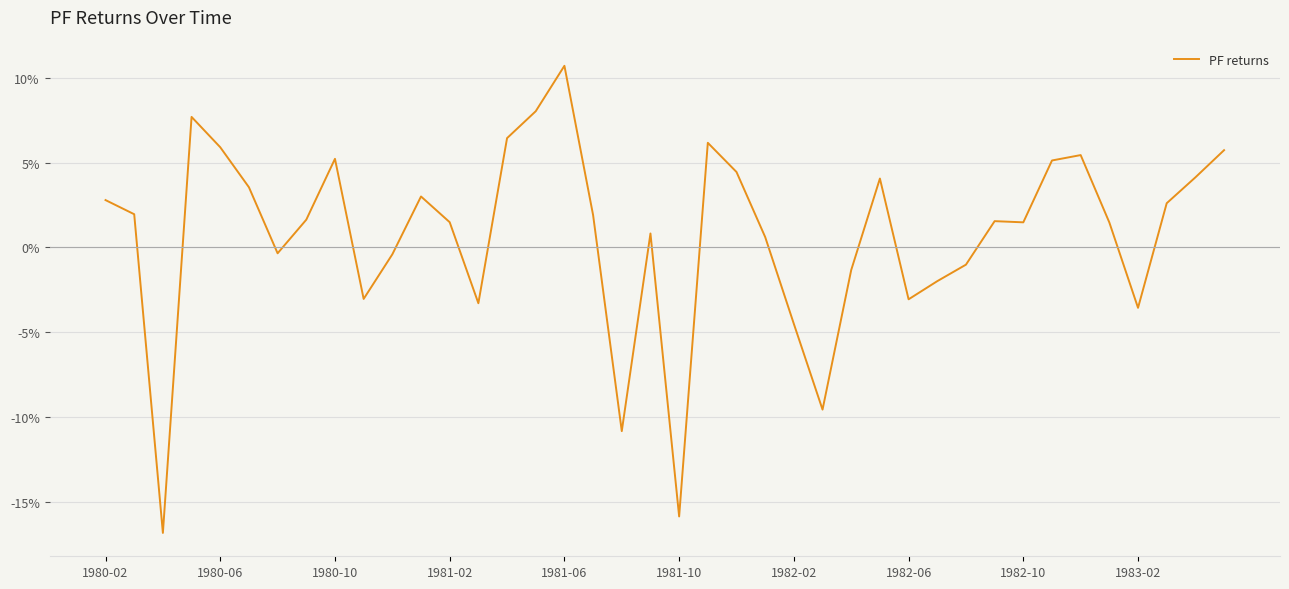

Reading left to right, list all the values displayed in this chart.

0.0	0.0	-0.2	0.1	0.1	0.0	-0.0	0.0	0.1	-0.0	-0.0	0.0	0.0	-0.0	0.1	0.1	0.1	0.0	-0.1	0.0	-0.2	0.1	0.0	0.0	-0.0	-0.1	-0.0	0.0	-0.0	-0.0	-0.0	0.0	0.0	0.1	0.1	0.0	-0.0	0.0	0.0	0.1